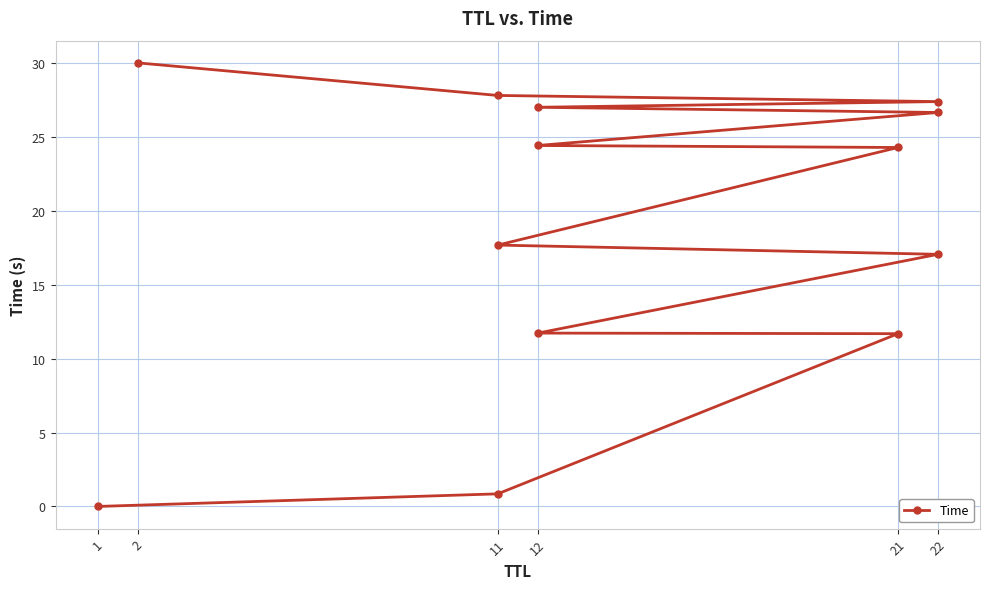

Where does the data first go above 24?

21